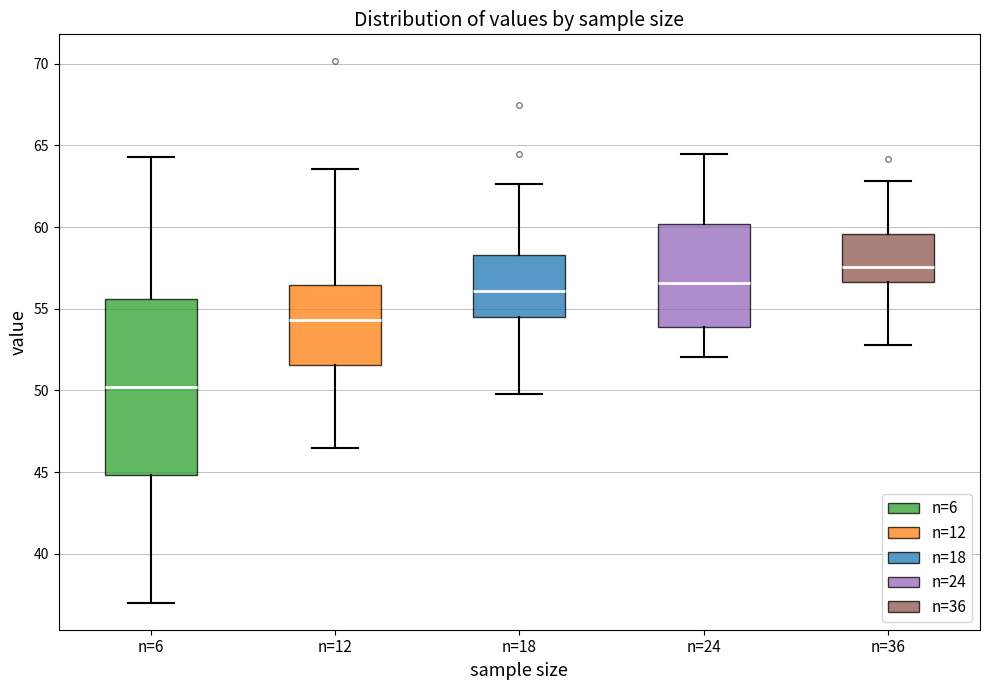

Reading left to right, read every box against the y-axis: the position of its median line, the range the box covers, and the ends of its whiskers. The values are not printed on the chart, so give them approximately, as read against the axis.

n=6: median 50.0, box 45.0 to 55.5, whiskers 37.0 to 64.5
n=12: median 54.5, box 51.5 to 56.5, whiskers 46.5 to 63.5
n=18: median 56.0, box 54.5 to 58.5, whiskers 50.0 to 62.5
n=24: median 56.5, box 54.0 to 60.0, whiskers 52.0 to 64.5
n=36: median 57.5, box 56.5 to 59.5, whiskers 53.0 to 63.0